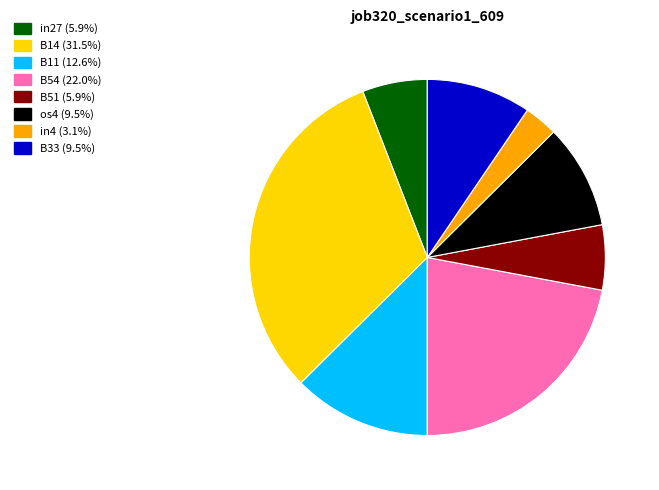

Is there any slice that represents more than half of the pie?

No